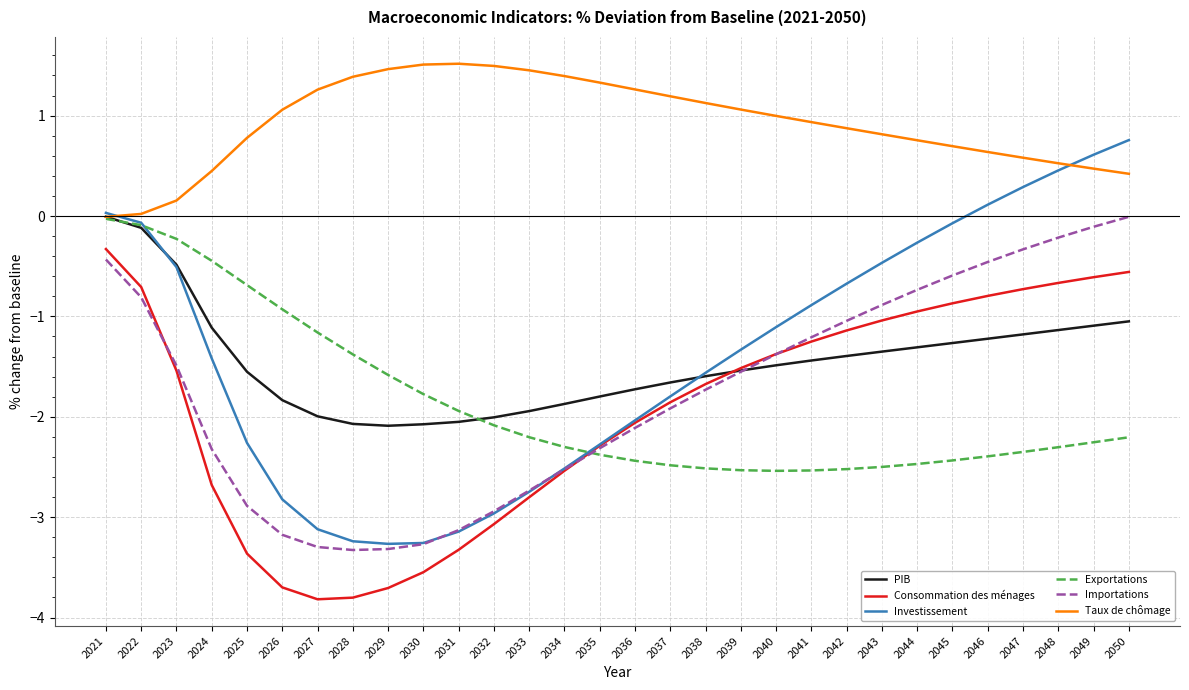

Does the chart have visible grid lines?

Yes